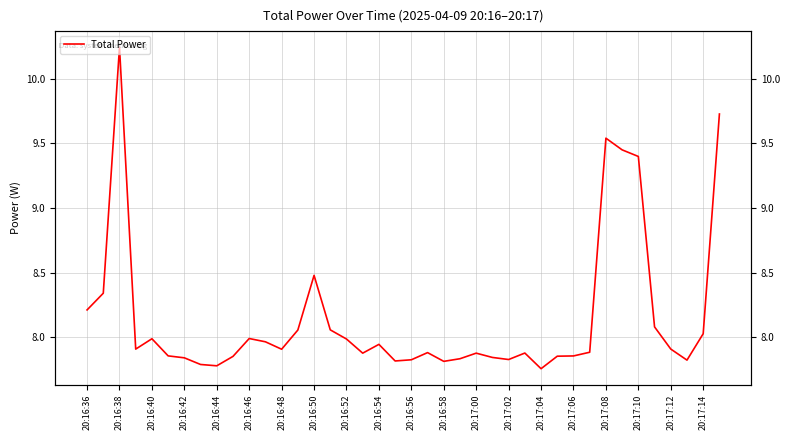

What is the maximum value shown in the chart?

10.2